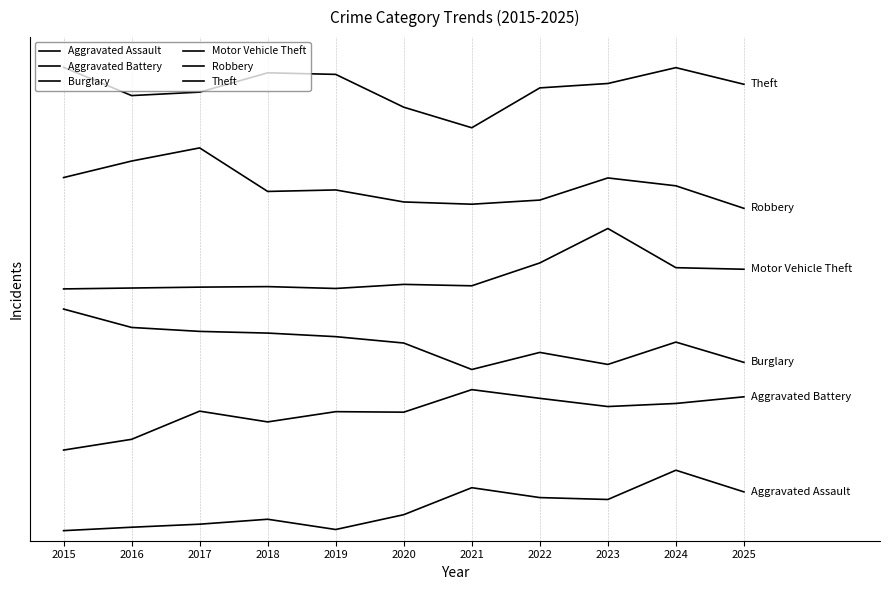

True or false: Theft has a value of 3440.0 at 2021.

False